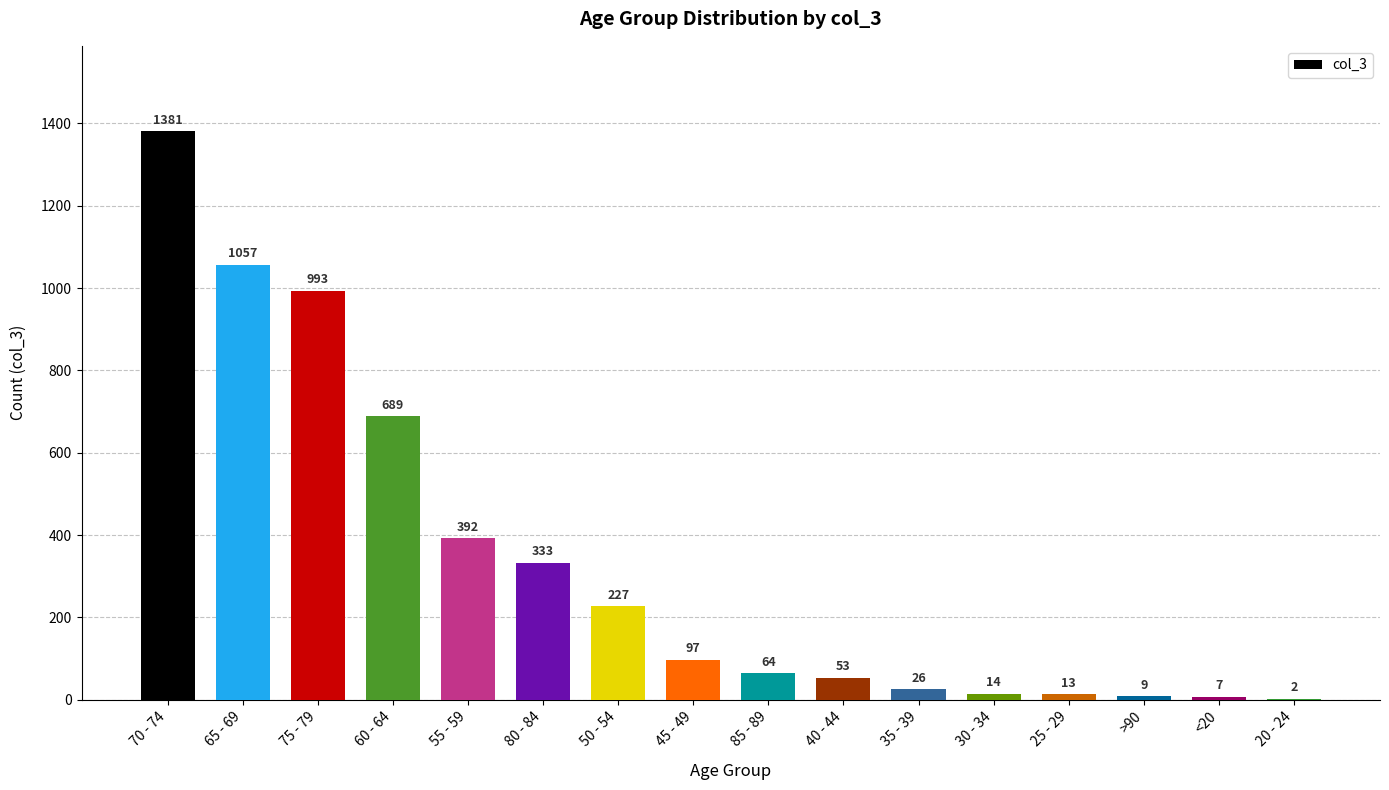

The value at 50 - 54 is 118. True or false?

False